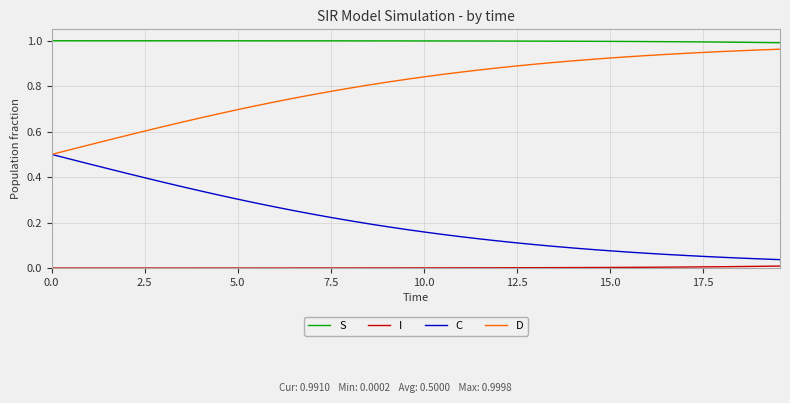

What is the sum of all C values?

8.1